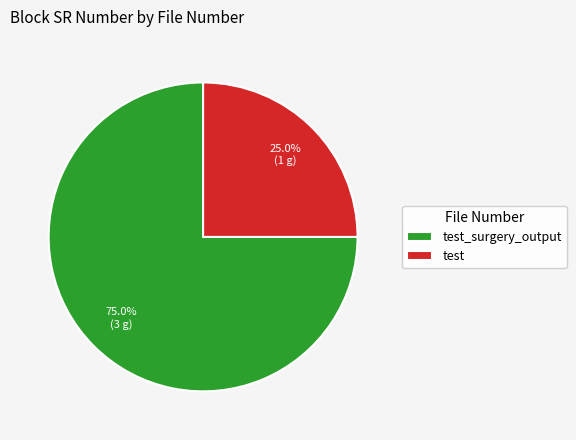

What is the largest slice in the pie chart?

test_surgery_output